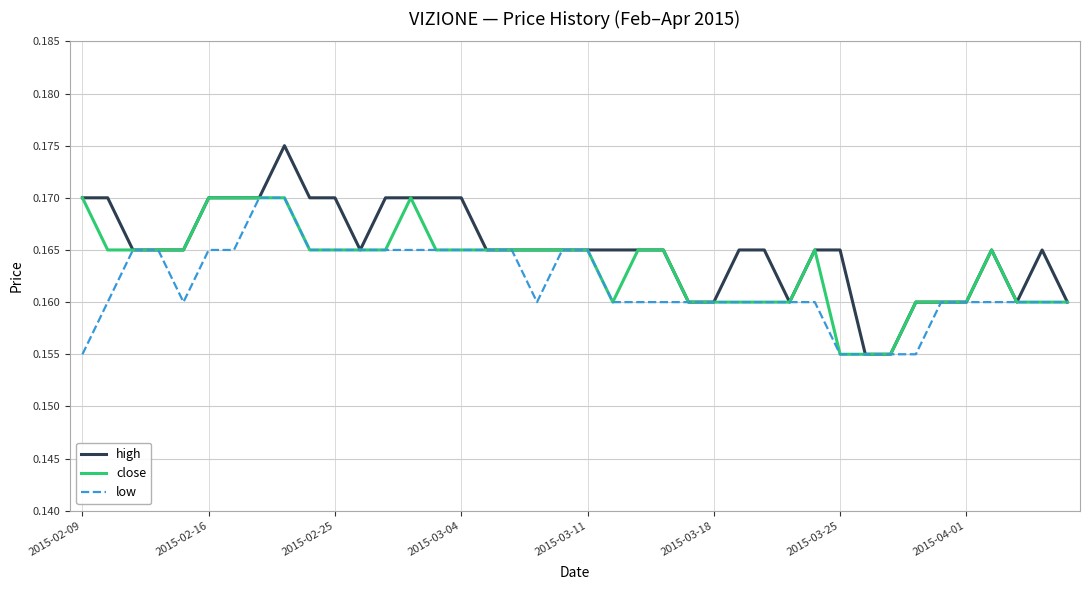

Which series has the largest range (max minus min)?

high